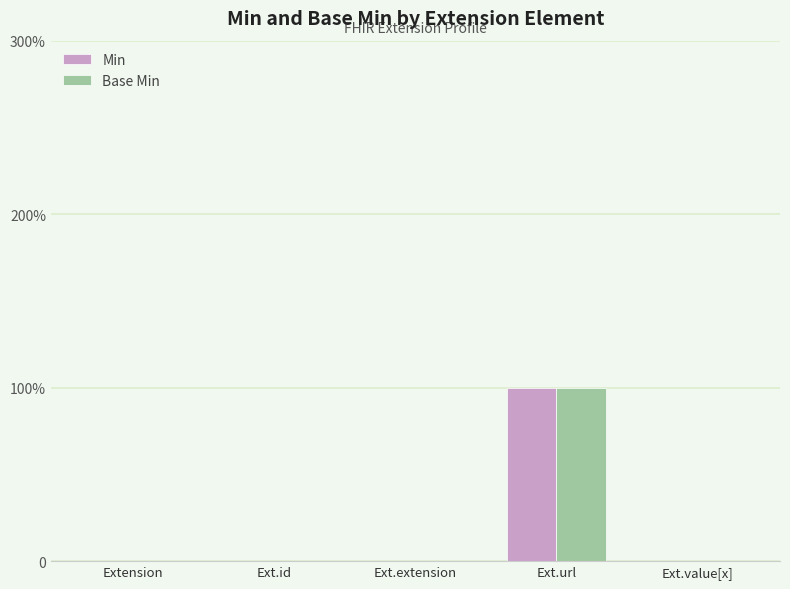

What is the label of the 4th bar from the left?

Ext.url